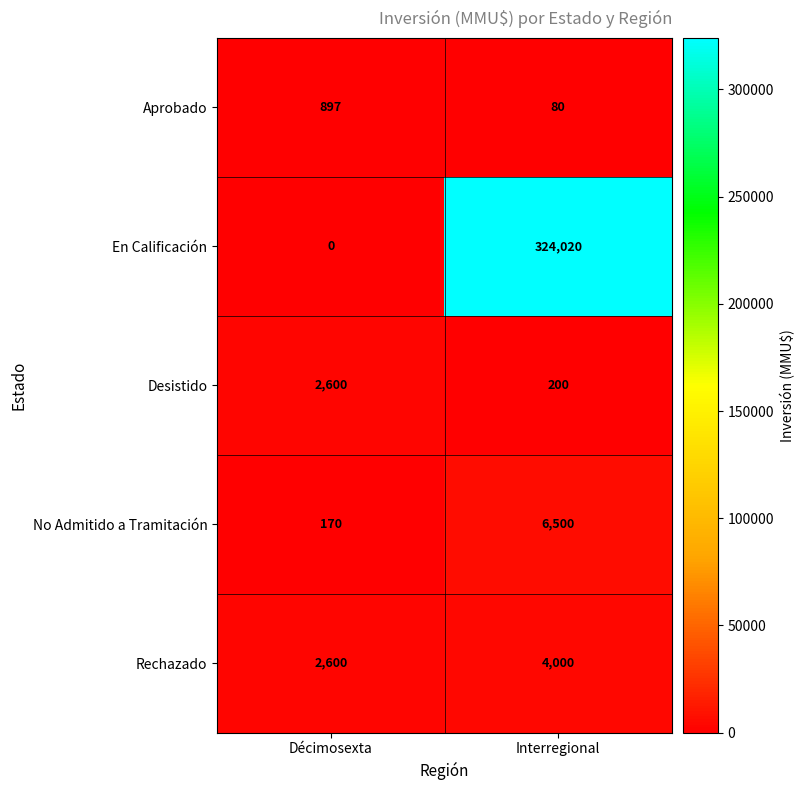

Reading left to right, extract all data points from this chart.

Aprobado: Décimosexta=897	Interregional=80
En Calificación: Décimosexta=0	Interregional=324020
Desistido: Décimosexta=2600	Interregional=200
No Admitido a Tramitación: Décimosexta=170	Interregional=6500
Rechazado: Décimosexta=2600	Interregional=4000